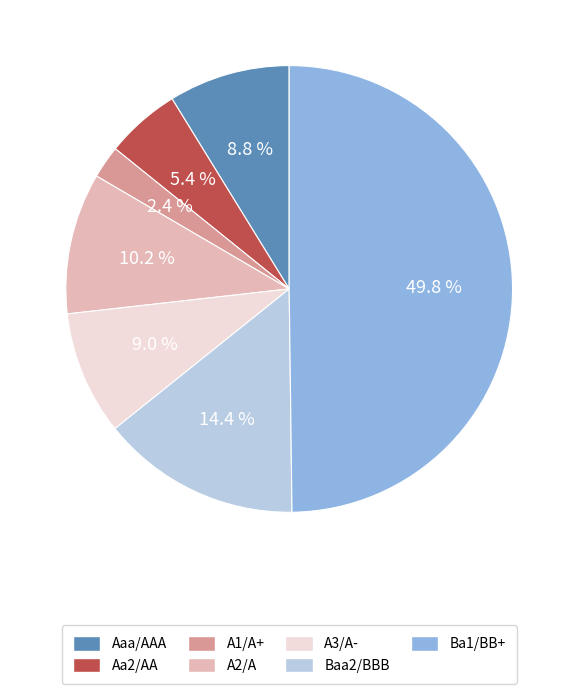

How much of the chart is everything except Baa2/BBB?

85.6%